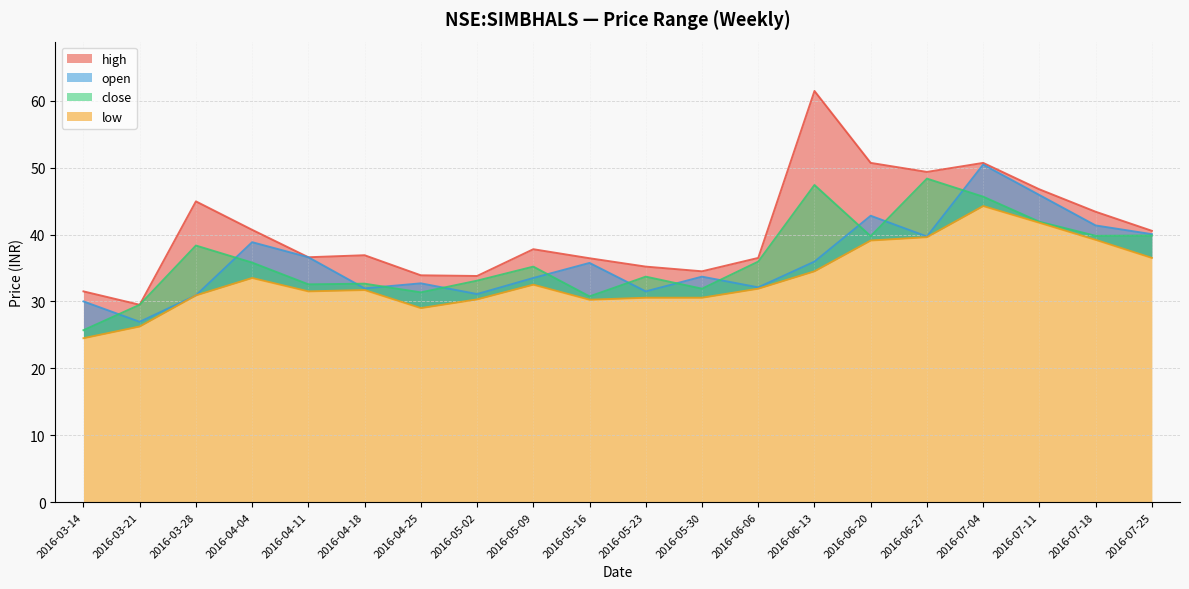

What is the difference between the maximum and second lowest values in the open series?

20.5